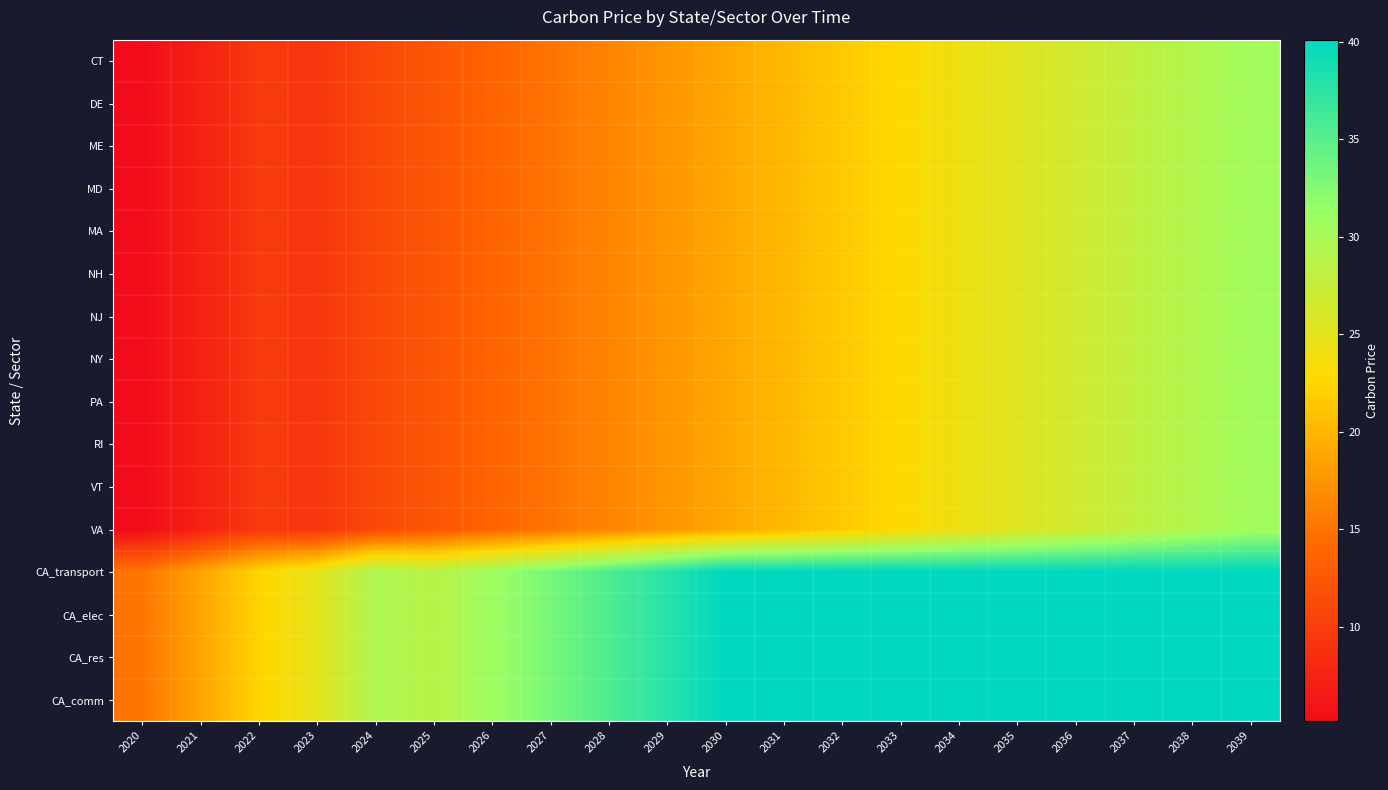

Reading left to right, what are all the values shown in this chart?

CT: 2020=5.2	2021=7.3	2022=9.6	2023=9.2	2024=11.1	2025=12.4	2026=13.7	2027=15.0	2028=16.3	2029=17.6	2030=18.9	2031=20.2	2032=21.5	2033=22.8	2034=24.1	2035=25.4	2036=26.7	2037=28.0	2038=29.3	2039=30.5
DE: 2020=5.2	2021=7.3	2022=9.6	2023=9.2	2024=11.1	2025=12.4	2026=13.7	2027=15.0	2028=16.3	2029=17.6	2030=18.9	2031=20.2	2032=21.5	2033=22.8	2034=24.1	2035=25.4	2036=26.7	2037=28.0	2038=29.3	2039=30.5
ME: 2020=5.2	2021=7.3	2022=9.6	2023=9.2	2024=11.1	2025=12.4	2026=13.7	2027=15.0	2028=16.3	2029=17.6	2030=18.9	2031=20.2	2032=21.5	2033=22.8	2034=24.1	2035=25.4	2036=26.7	2037=28.0	2038=29.3	2039=30.5
MD: 2020=5.2	2021=7.3	2022=9.6	2023=9.2	2024=11.1	2025=12.4	2026=13.7	2027=15.0	2028=16.3	2029=17.6	2030=18.9	2031=20.2	2032=21.5	2033=22.8	2034=24.1	2035=25.4	2036=26.7	2037=28.0	2038=29.3	2039=30.5
MA: 2020=5.2	2021=7.3	2022=9.6	2023=9.2	2024=11.1	2025=12.4	2026=13.7	2027=15.0	2028=16.3	2029=17.6	2030=18.9	2031=20.2	2032=21.5	2033=22.8	2034=24.1	2035=25.4	2036=26.7	2037=28.0	2038=29.3	2039=30.5
NH: 2020=5.2	2021=7.3	2022=9.6	2023=9.2	2024=11.1	2025=12.4	2026=13.7	2027=15.0	2028=16.3	2029=17.6	2030=18.9	2031=20.2	2032=21.5	2033=22.8	2034=24.1	2035=25.4	2036=26.7	2037=28.0	2038=29.3	2039=30.5
NJ: 2020=5.2	2021=7.3	2022=9.6	2023=9.2	2024=11.1	2025=12.4	2026=13.7	2027=15.0	2028=16.3	2029=17.6	2030=18.9	2031=20.2	2032=21.5	2033=22.8	2034=24.1	2035=25.4	2036=26.7	2037=28.0	2038=29.3	2039=30.5
NY: 2020=5.2	2021=7.3	2022=9.6	2023=9.2	2024=11.1	2025=12.4	2026=13.7	2027=15.0	2028=16.3	2029=17.6	2030=18.9	2031=20.2	2032=21.5	2033=22.8	2034=24.1	2035=25.4	2036=26.7	2037=28.0	2038=29.3	2039=30.5
PA: 2020=5.2	2021=7.3	2022=9.6	2023=9.2	2024=11.1	2025=12.4	2026=13.7	2027=15.0	2028=16.3	2029=17.6	2030=18.9	2031=20.2	2032=21.5	2033=22.8	2034=24.1	2035=25.4	2036=26.7	2037=28.0	2038=29.3	2039=30.5
RI: 2020=5.2	2021=7.3	2022=9.6	2023=9.2	2024=11.1	2025=12.4	2026=13.7	2027=15.0	2028=16.3	2029=17.6	2030=18.9	2031=20.2	2032=21.5	2033=22.8	2034=24.1	2035=25.4	2036=26.7	2037=28.0	2038=29.3	2039=30.5
VT: 2020=5.2	2021=7.3	2022=9.6	2023=9.2	2024=11.1	2025=12.4	2026=13.7	2027=15.0	2028=16.3	2029=17.6	2030=18.9	2031=20.2	2032=21.5	2033=22.8	2034=24.1	2035=25.4	2036=26.7	2037=28.0	2038=29.3	2039=30.5
VA: 2020=5.2	2021=7.3	2022=9.6	2023=9.2	2024=11.1	2025=12.4	2026=13.7	2027=15.0	2028=16.3	2029=17.6	2030=18.9	2031=20.2	2032=21.5	2033=22.8	2034=24.1	2035=25.4	2036=26.7	2037=28.0	2038=29.3	2039=30.5
CA_transport: 2020=15.1	2021=18.7	2022=22.3	2023=24.9	2024=29.7	2025=28.6	2026=30.9	2027=33.2	2028=35.5	2029=37.8	2030=40.1	2031=40.1	2032=40.1	2033=40.1	2034=40.1	2035=40.1	2036=40.1	2037=40.1	2038=40.1	2039=40.1
CA_elec: 2020=15.1	2021=18.7	2022=22.3	2023=24.9	2024=29.7	2025=28.6	2026=30.9	2027=33.2	2028=35.5	2029=37.8	2030=40.1	2031=40.1	2032=40.1	2033=40.1	2034=40.1	2035=40.1	2036=40.1	2037=40.1	2038=40.1	2039=40.1
CA_res: 2020=15.1	2021=18.7	2022=22.3	2023=24.9	2024=29.7	2025=28.6	2026=30.9	2027=33.2	2028=35.5	2029=37.8	2030=40.1	2031=40.1	2032=40.1	2033=40.1	2034=40.1	2035=40.1	2036=40.1	2037=40.1	2038=40.1	2039=40.1
CA_comm: 2020=15.1	2021=18.7	2022=22.3	2023=24.9	2024=29.7	2025=28.6	2026=30.9	2027=33.2	2028=35.5	2029=37.8	2030=40.1	2031=40.1	2032=40.1	2033=40.1	2034=40.1	2035=40.1	2036=40.1	2037=40.1	2038=40.1	2039=40.1